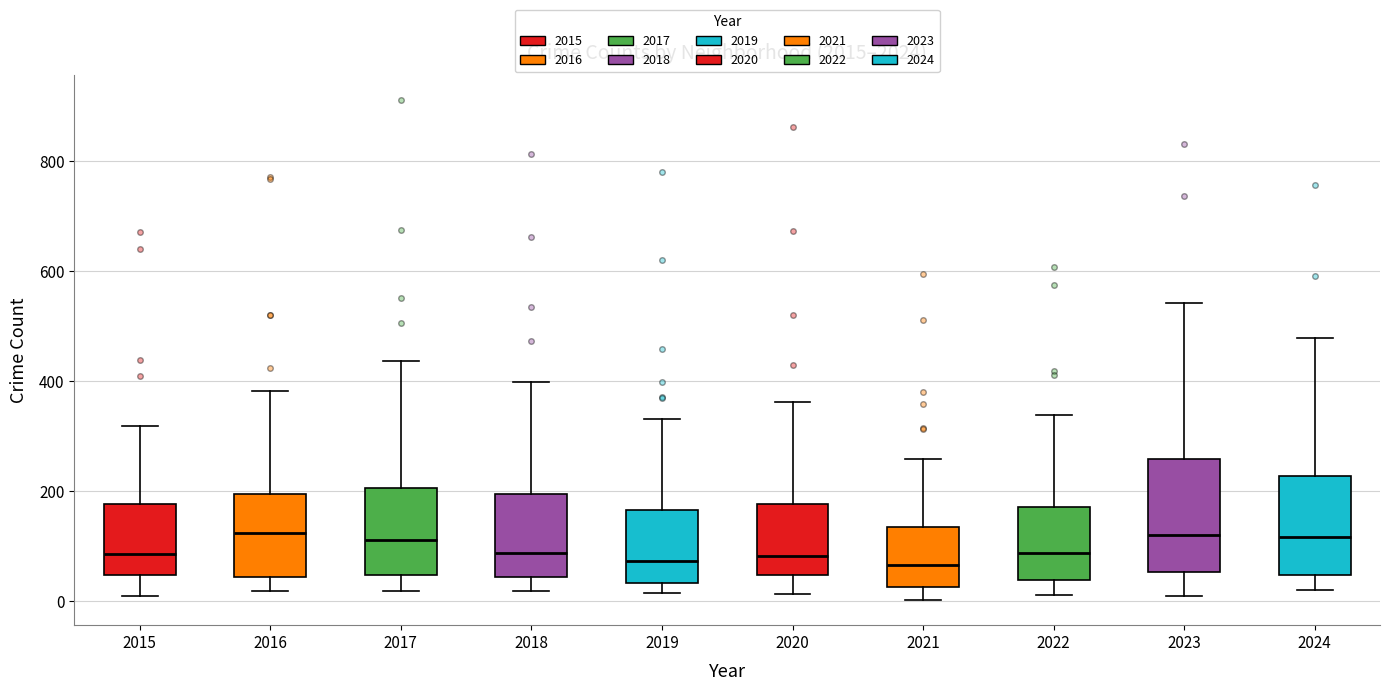

Reading left to right, read every box against the y-axis: the position of its median line, the range the box covers, and the ends of its whiskers. The values are not printed on the chart, so give them approximately, as read against the axis.

2015: median 80, box 40 to 180, whiskers 0 to 320
2016: median 120, box 40 to 200, whiskers 20 to 380
2017: median 120, box 40 to 200, whiskers 20 to 440
2018: median 80, box 40 to 200, whiskers 20 to 400
2019: median 80, box 40 to 160, whiskers 20 to 340
2020: median 80, box 40 to 180, whiskers 20 to 360
2021: median 60, box 20 to 140, whiskers 0 to 260
2022: median 80, box 40 to 180, whiskers 20 to 340
2023: median 120, box 60 to 260, whiskers 0 to 540
2024: median 120, box 40 to 220, whiskers 20 to 480